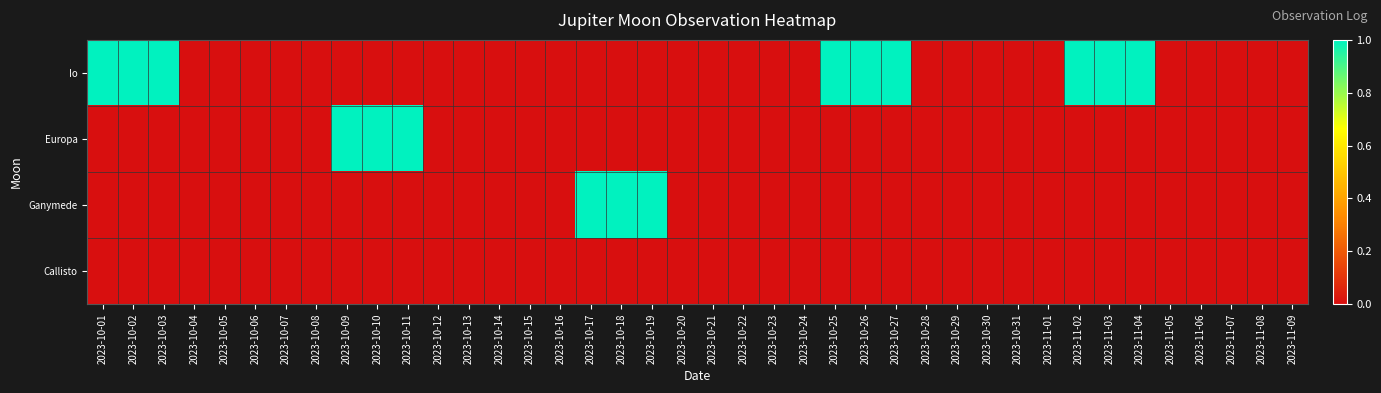

How many data points does each series have?

40